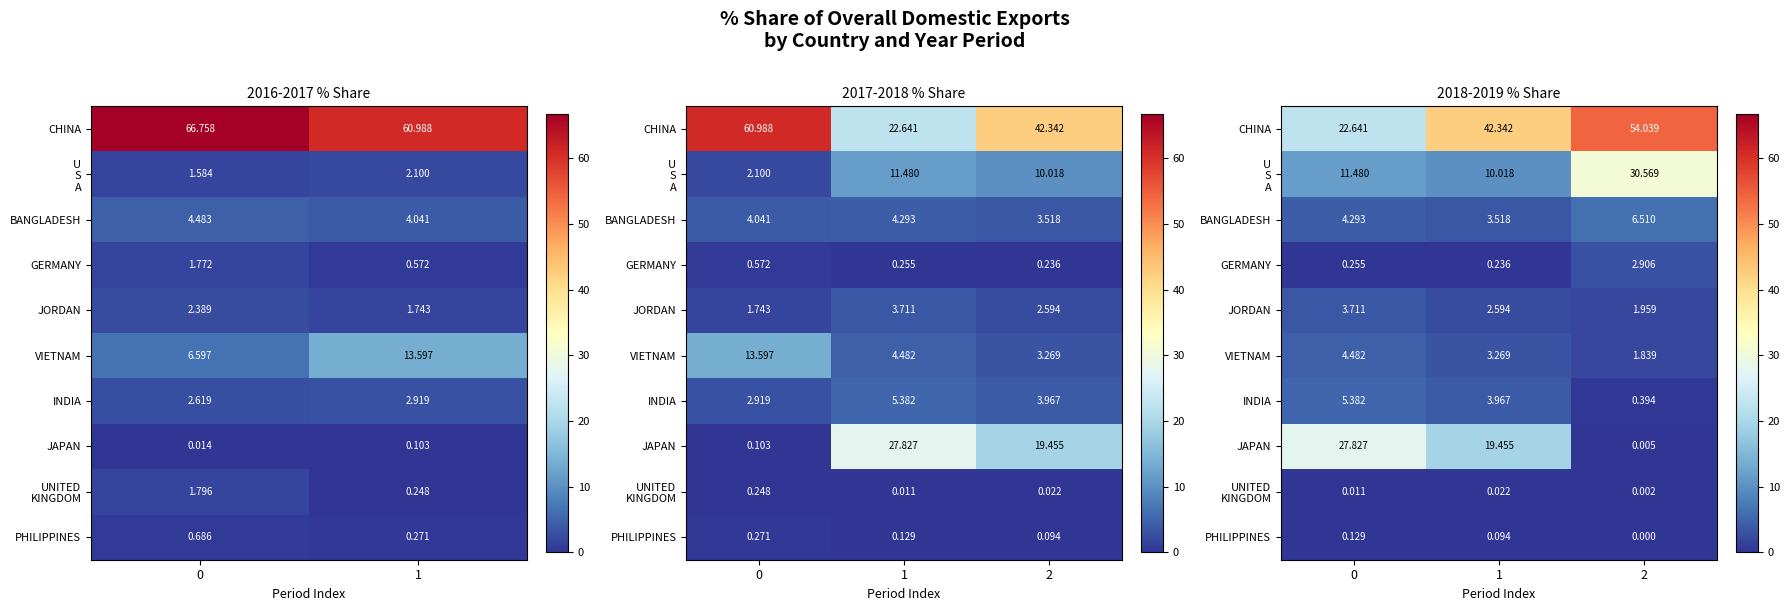

What is the spread (max minus min) of values at 0?

27.8